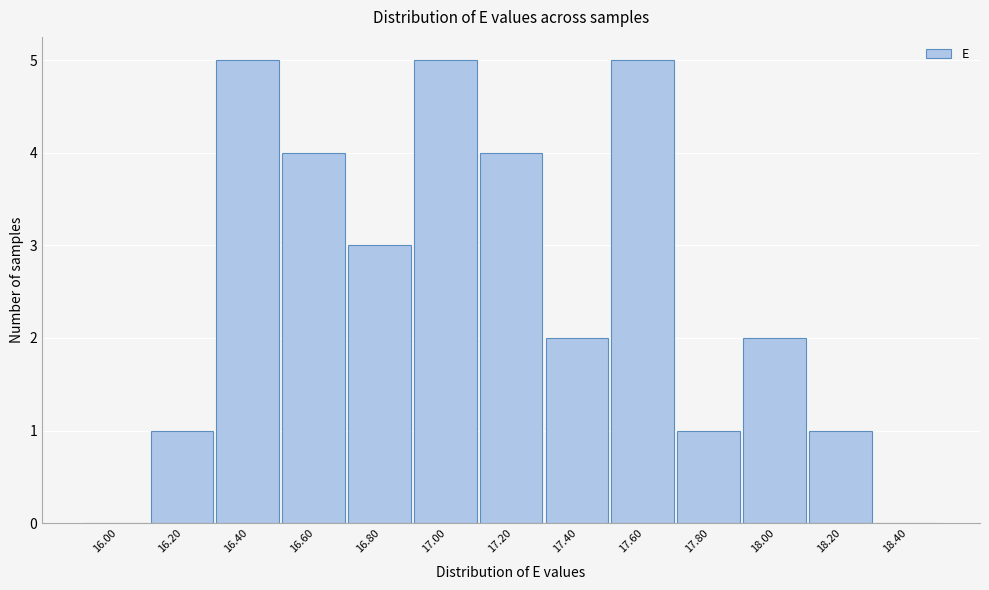

Reading left to right, list all the values displayed in this chart.

16.00=0	16.20=1	16.40=5	16.60=4	16.80=3	17.00=5	17.20=4	17.40=2	17.60=5	17.80=1	18.00=2	18.20=1	18.40=0